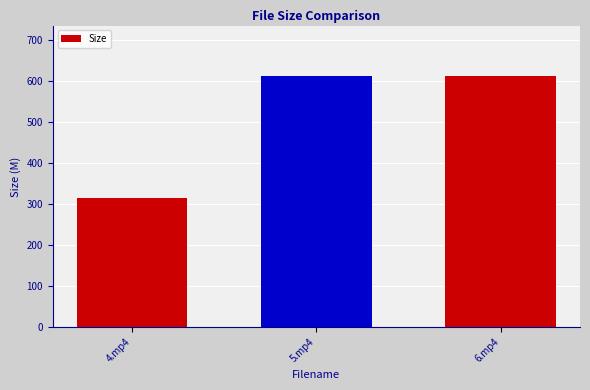

What is the ratio of the value at 5.mp4 to the value at 6.mp4?

1.0